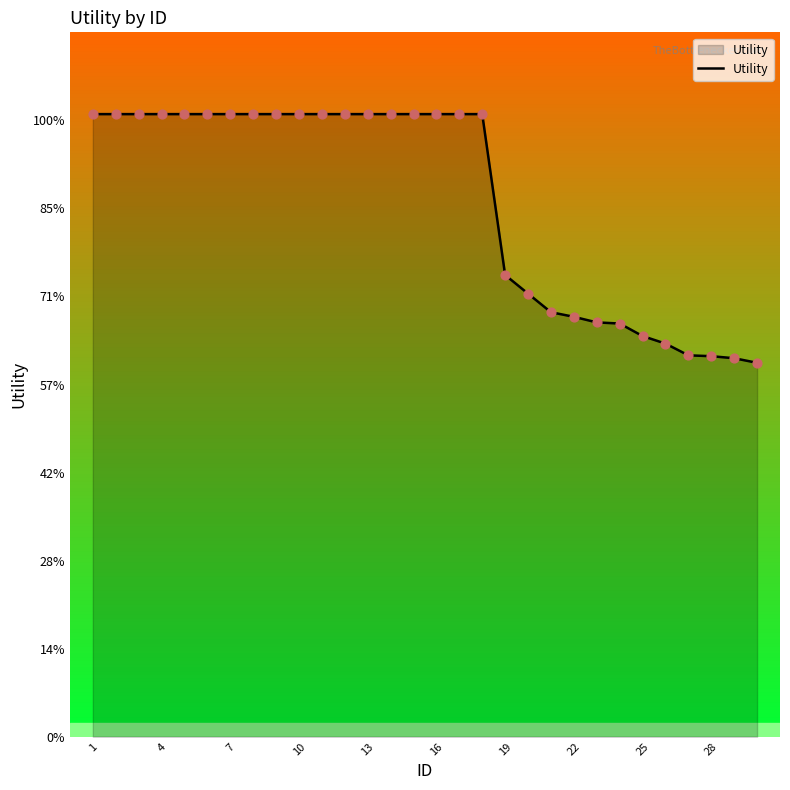

Does the chart have visible grid lines?

No